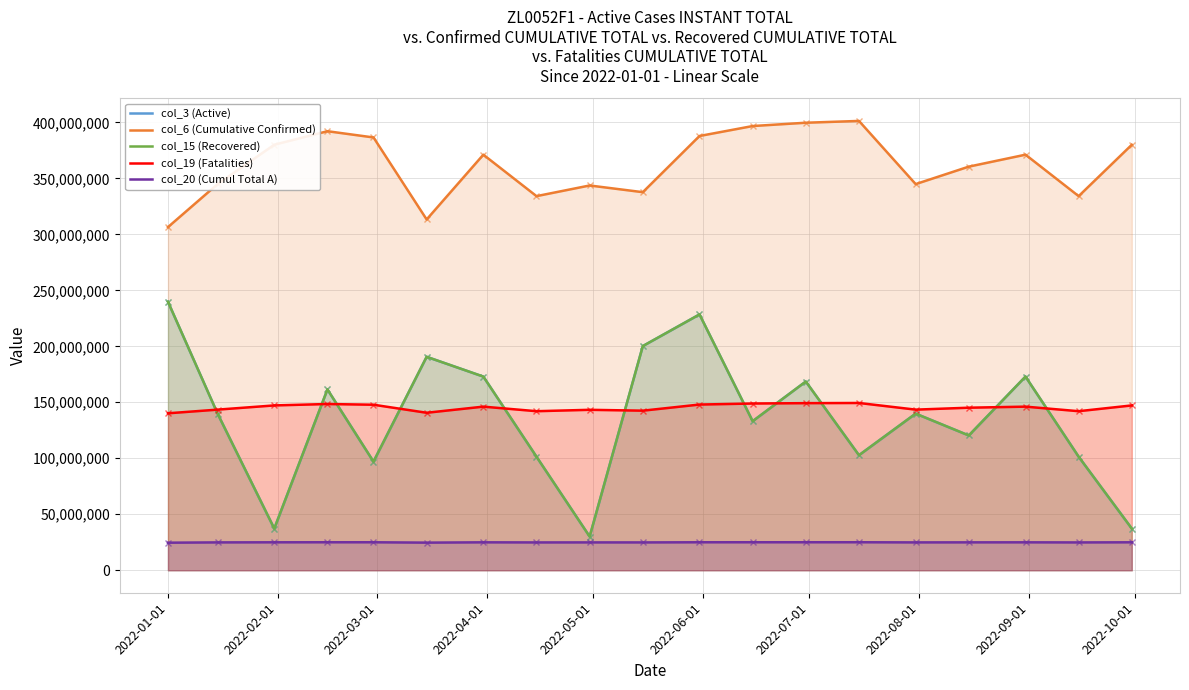

What are all the series names shown in the legend?

col_3 (Active), col_6 (Cumulative Confirmed), col_15 (Recovered), col_19 (Fatalities), col_20 (Cumul Total A)